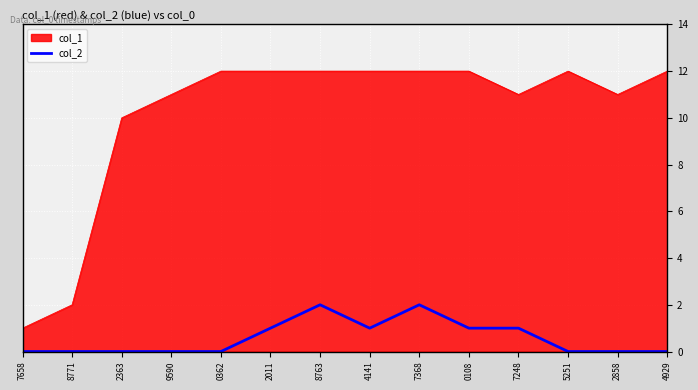

Which series changed the most between 7368 and 5251?

col_2